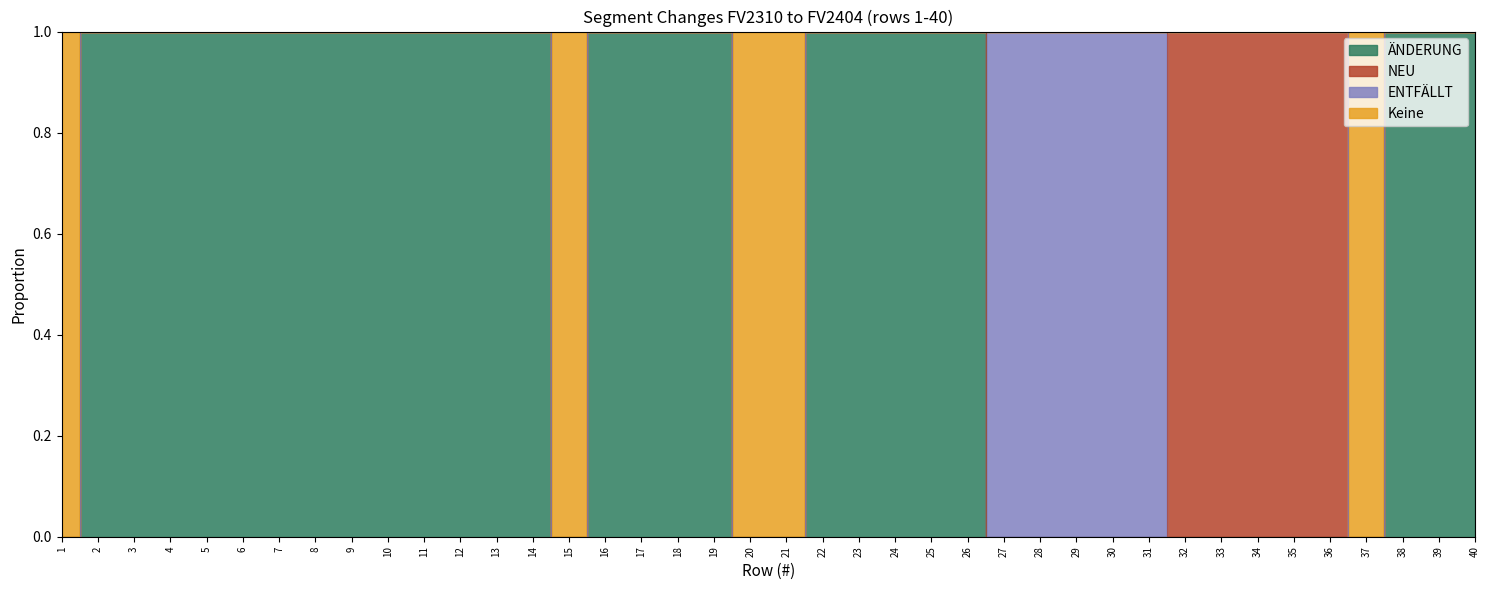

Where is ÄNDERUNG nearest to the value 0?

1